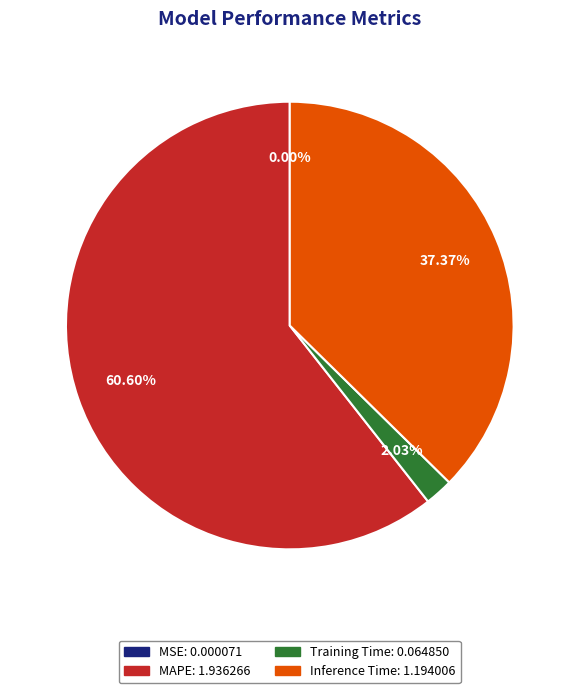

Which has a higher value, Training Time or Inference Time?

Inference Time